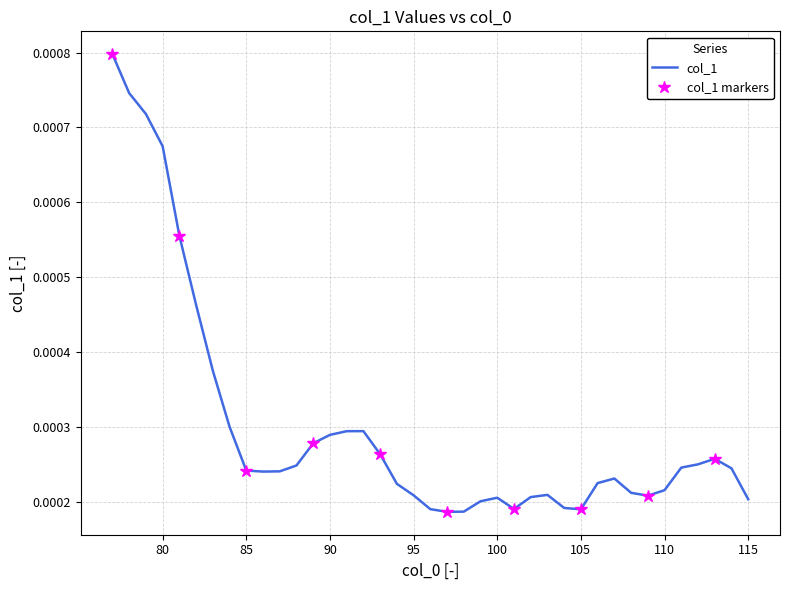

Count the number of categories in the chart.

39